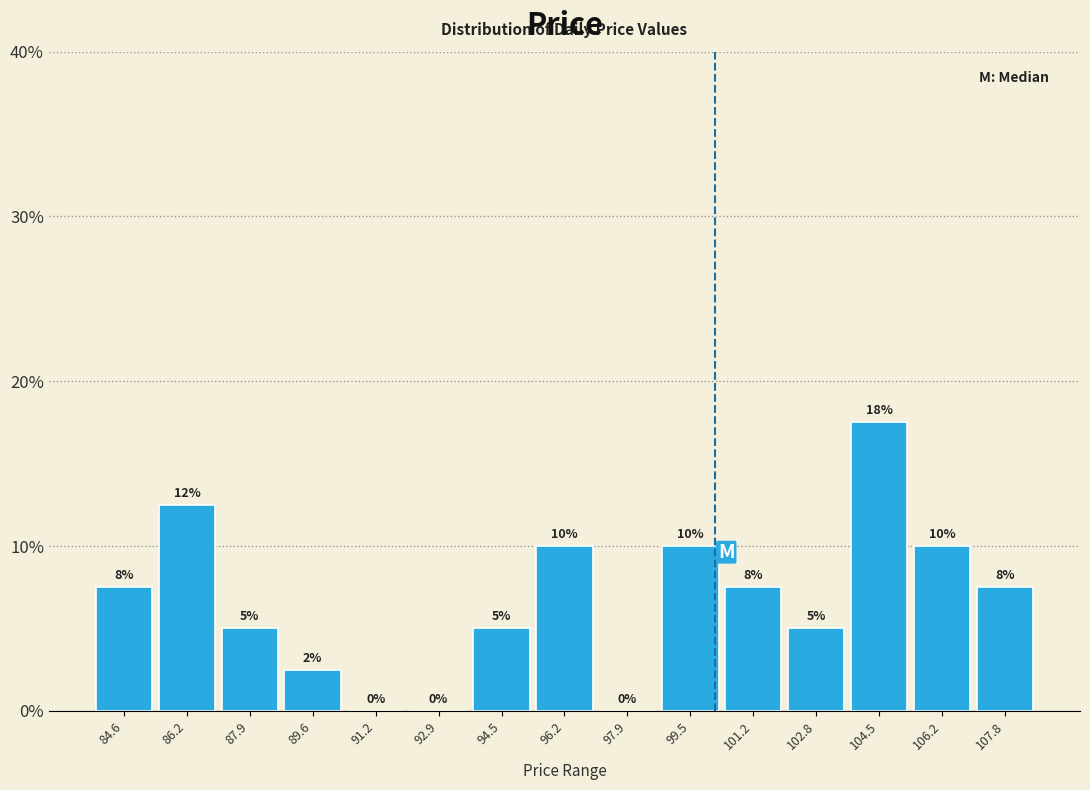

Over which range of the x-axis is the bar tallest?

103.6 to 105.4